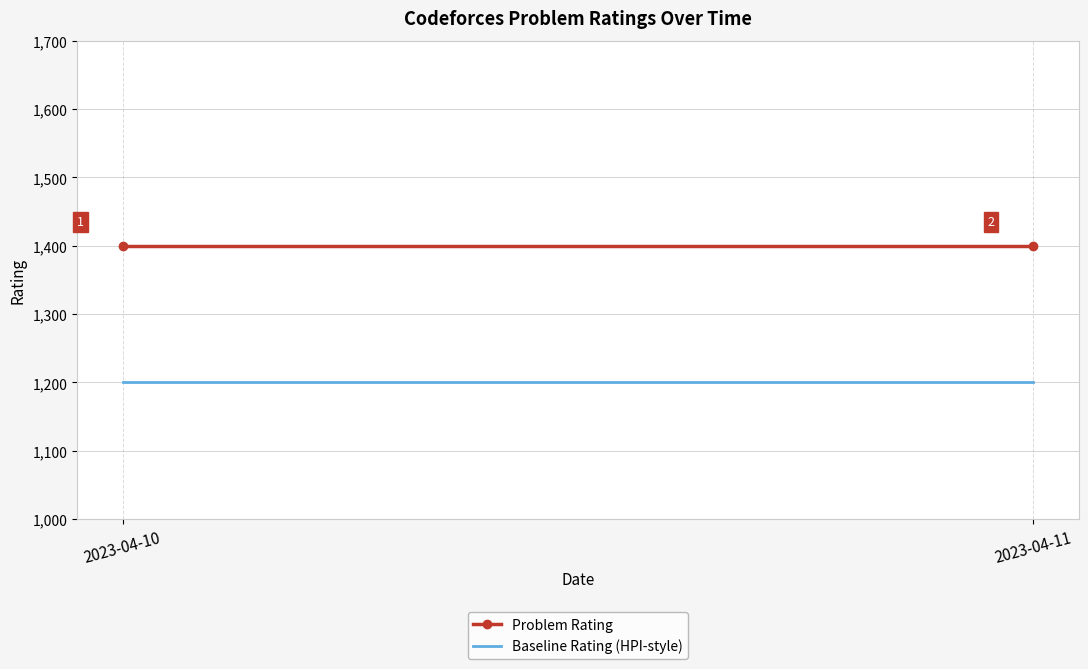

Where is Problem Rating nearest to the value 1400?

2023-04-10